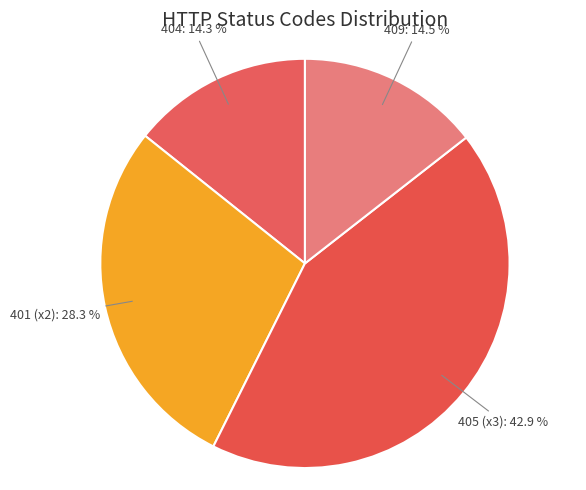

What is the ratio of the value at 409 to the value at 405 (x3)?

0.3